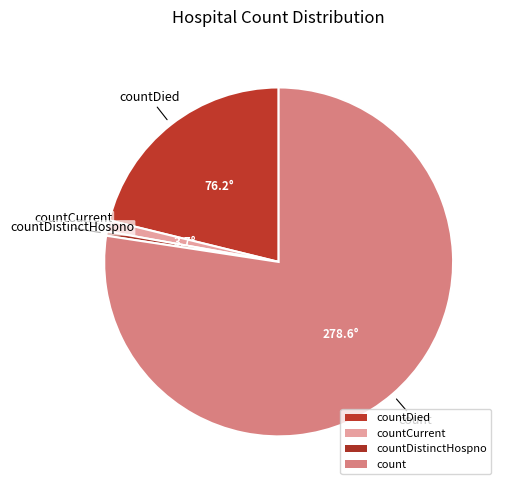

Which slice is the largest?

count